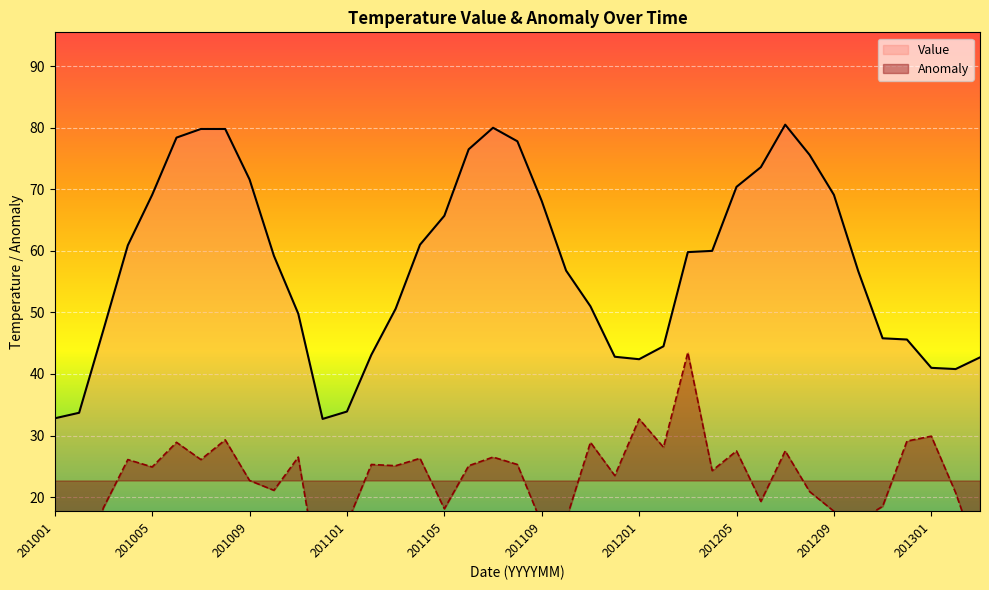

Reading left to right, transcribe all the data shown in this chart.

Value: 201001=32.8	201002=33.7	201003=47.2	201004=60.9	201005=69.1	201006=78.4	201007=79.8	201008=79.8	201009=71.6	201010=59.2	201011=49.8	201012=32.7	201101=33.9	201102=43.1	201103=50.6	201104=61.0	201105=65.7	201106=76.5	201107=80.0	201108=77.8	201109=68.1	201110=56.8	201111=51.0	201112=42.8	201201=42.4	201202=44.5	201203=59.8	201204=60.0	201205=70.4	201206=73.6	201207=80.5	201208=75.6	201209=69.1	201210=56.7	201211=45.8	201212=45.6	201301=41.0	201302=40.8	201303=42.7
Anomaly: 201001=13.5	201002=6.5	201003=18.3	201004=26.1	201005=24.9	201006=28.9	201007=26.1	201008=29.3	201009=22.7	201010=21.1	201011=26.5	201012=3.3	201101=15.7	201102=25.3	201103=25.1	201104=26.3	201105=18.1	201106=25.1	201107=26.5	201108=25.3	201109=15.7	201110=16.3	201111=28.9	201112=23.5	201201=32.7	201202=28.1	201203=43.5	201204=24.3	201205=27.5	201206=19.3	201207=27.5	201208=20.9	201209=17.7	201210=16.1	201211=18.5	201212=29.1	201301=29.9	201302=20.7	201303=9.3